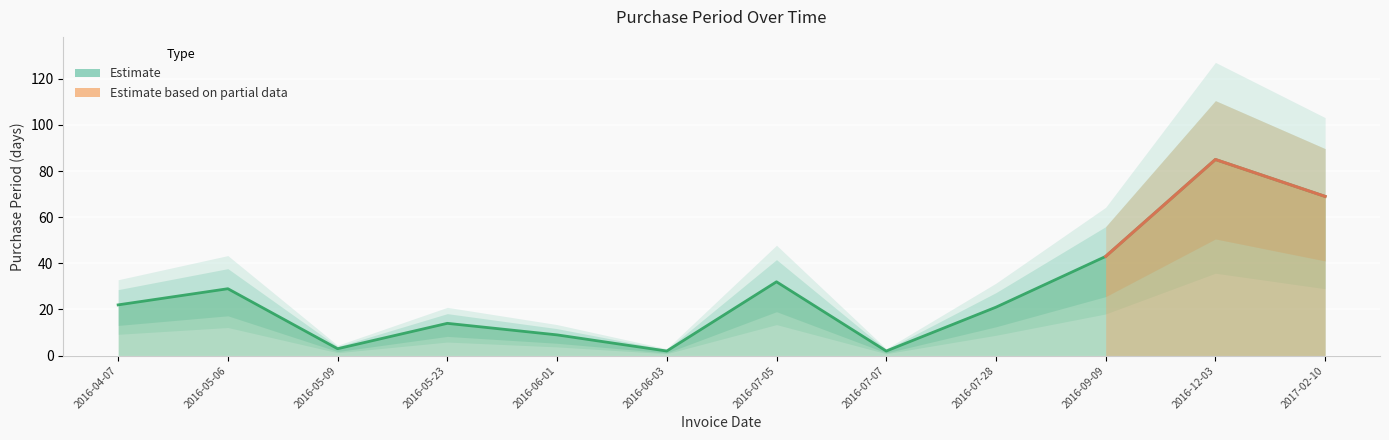

At which category does the chart reach its peak across all series?

2016-12-03